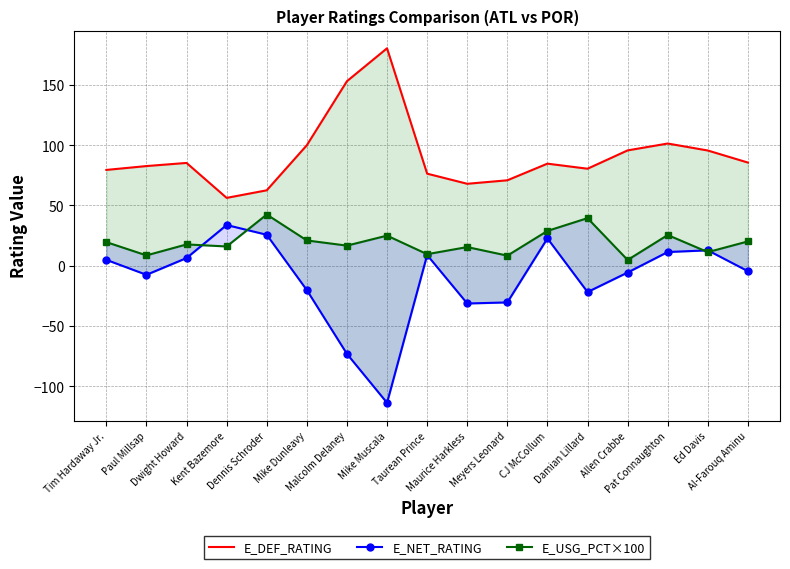

What is the difference between the maximum and minimum values in the E_USG_PCT×100 series?

37.7